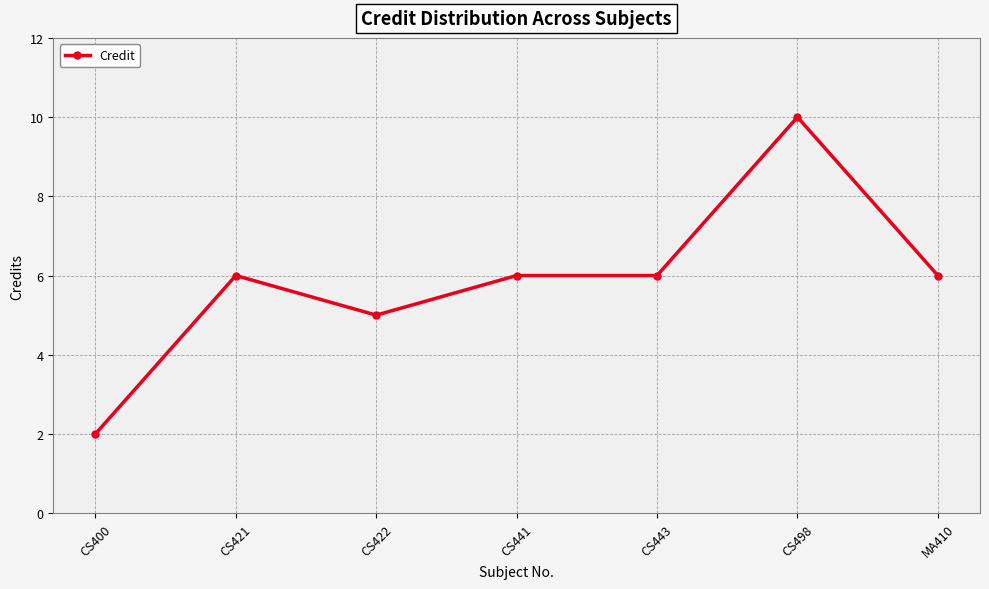

Reading left to right, transcribe all the data shown in this chart.

CS400=2	CS421=6	CS422=5	CS441=6	CS443=6	CS498=10	MA410=6